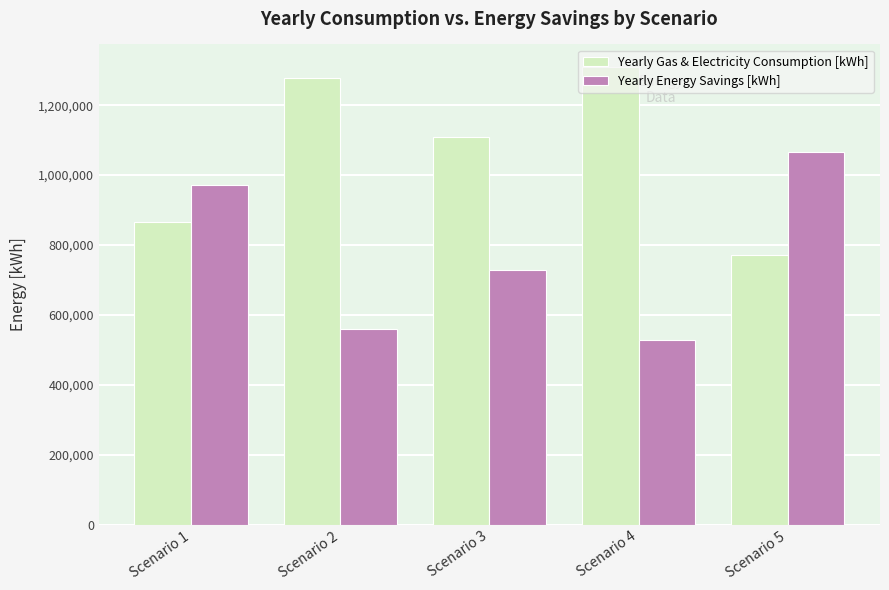

What is the value of the Yearly Energy Savings [kWh] bar at the 5th from the left?

1065167.4